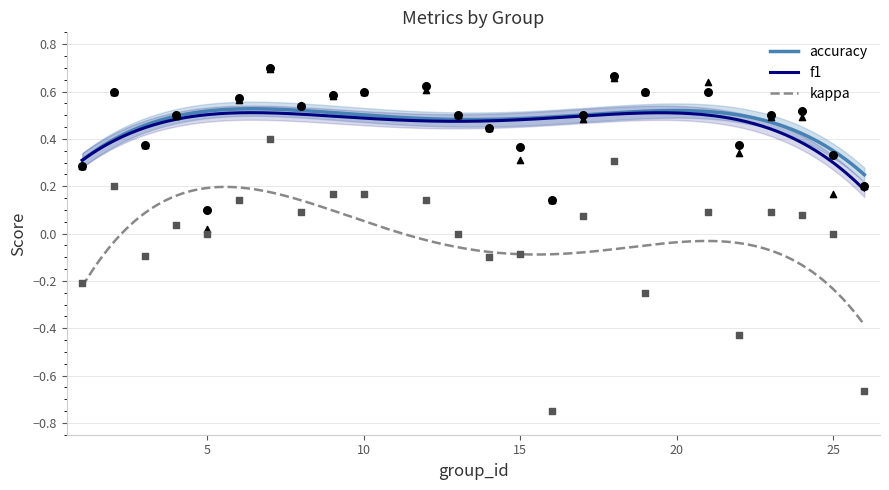

At which category is the sum across all series the highest?

7